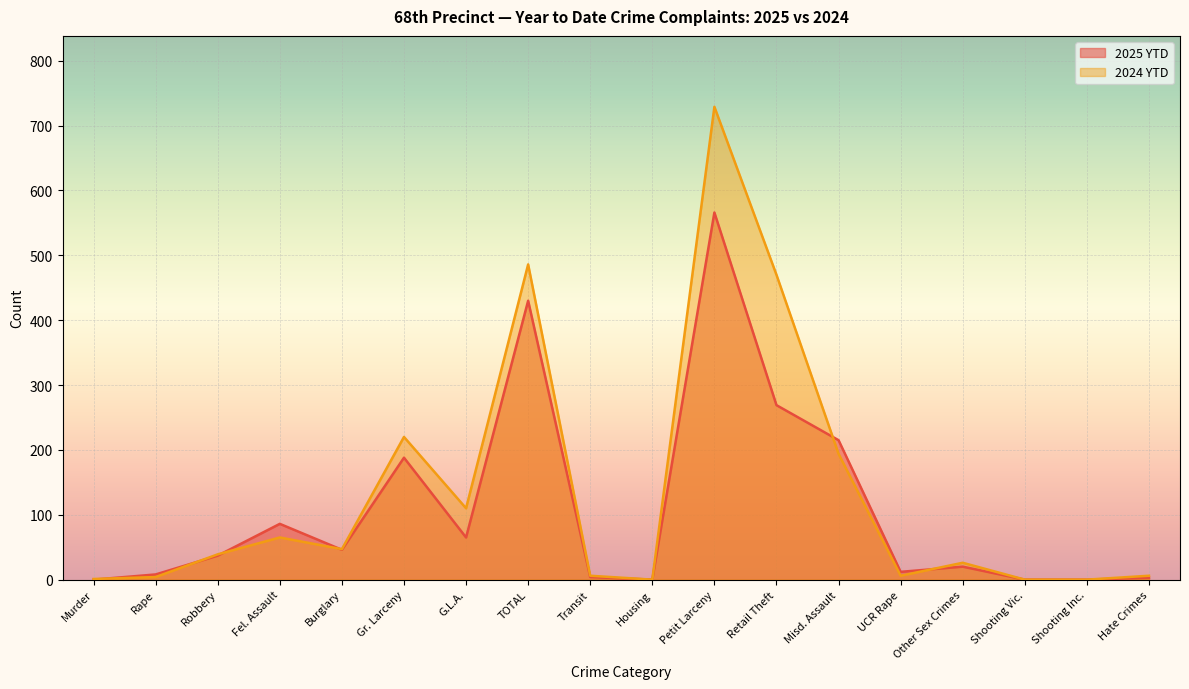

The 2024 YTD series shows 65 at Fel. Assault. True or false?

True